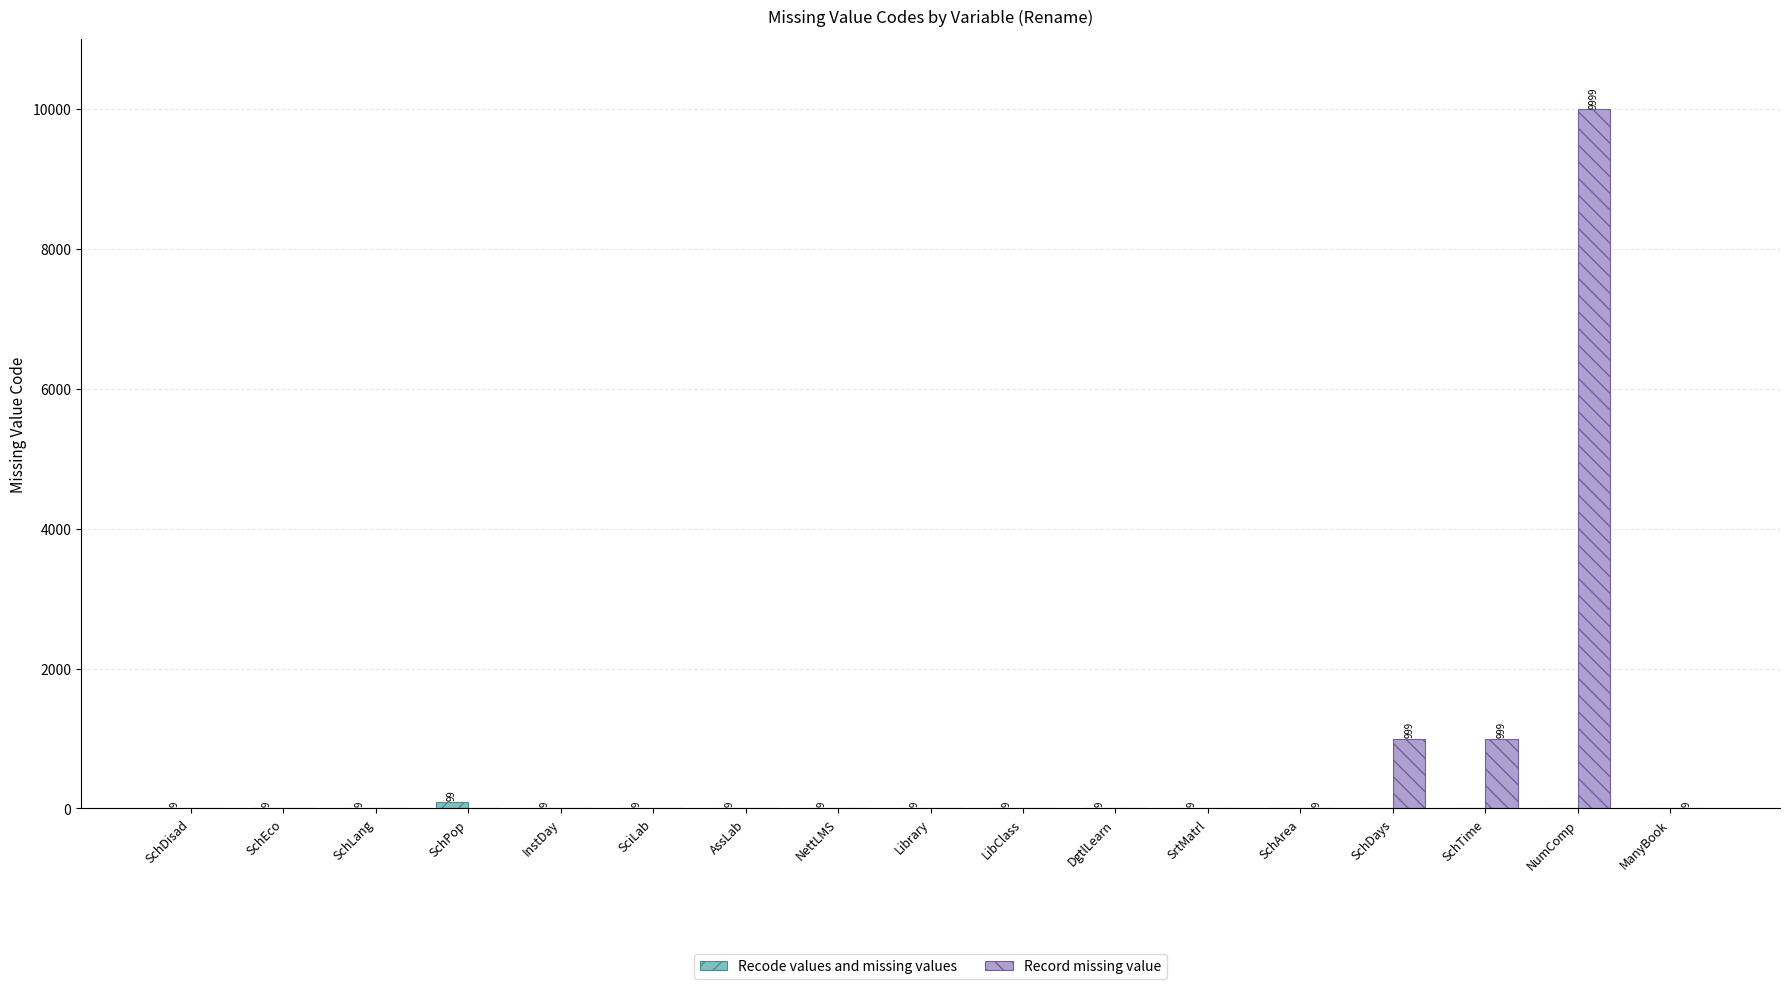

Which label corresponds to the largest value in the chart?

NumComp